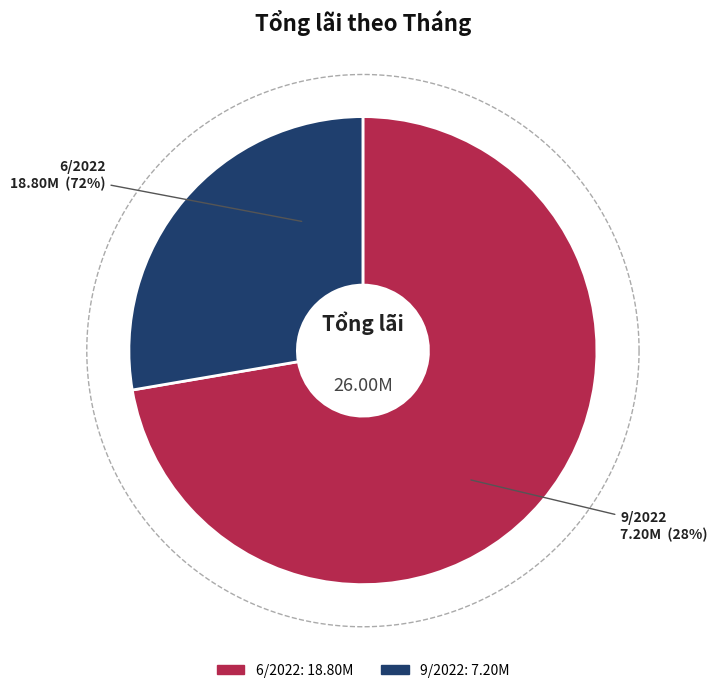

What percentage do 6/2022 and 9/2022 together represent?

100.0%